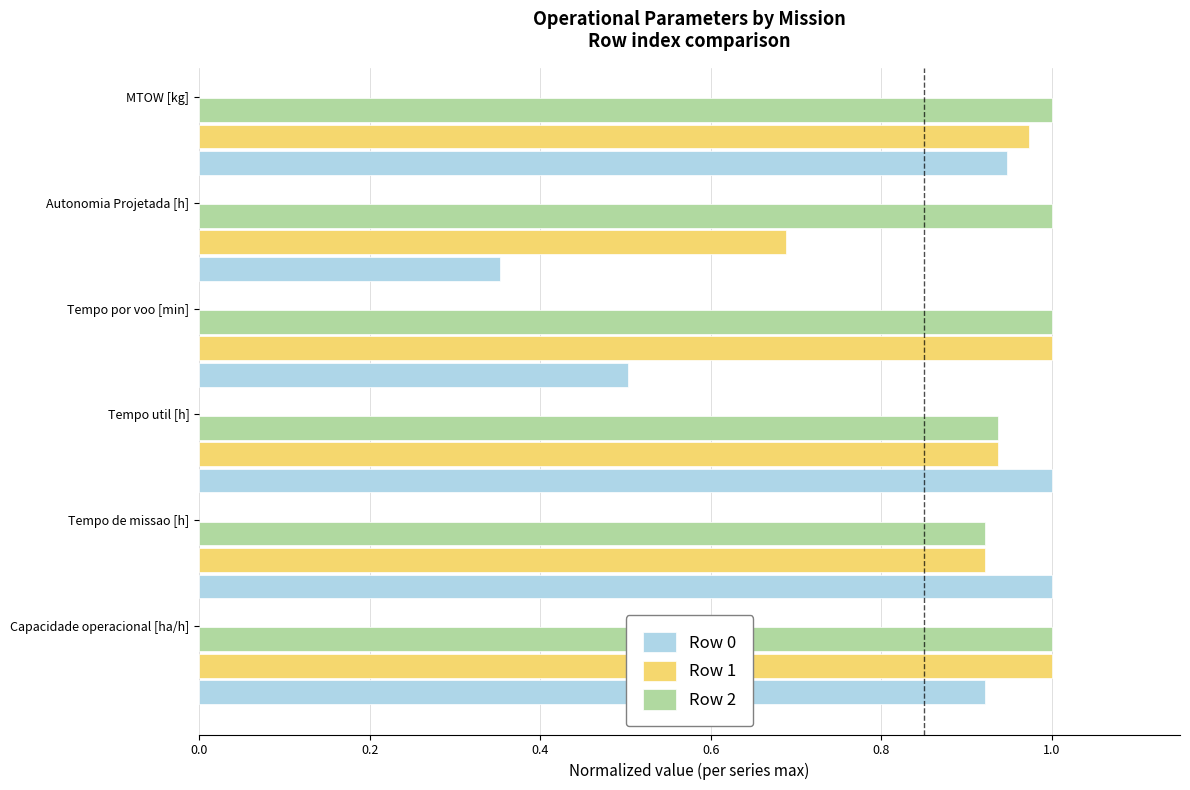

What is the lowest value of the Row 1 series?

0.7